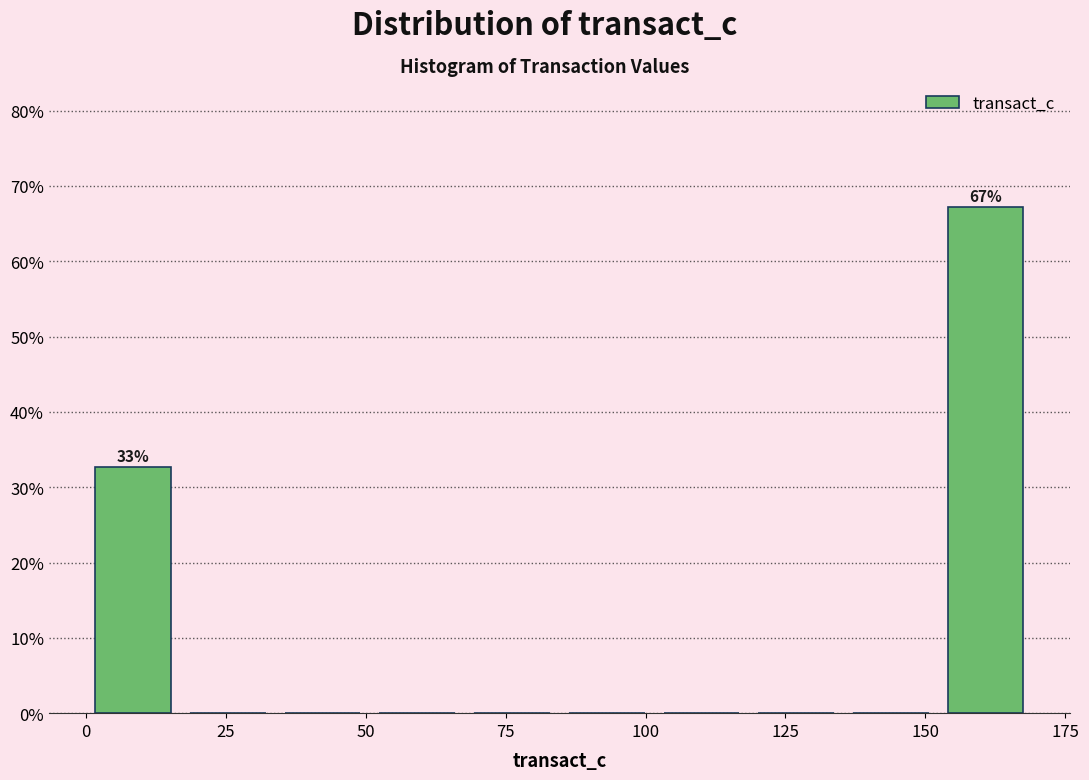

Around what value on the x-axis is the tallest bar? Give the approximate position of its centre, as read against the axis.

160